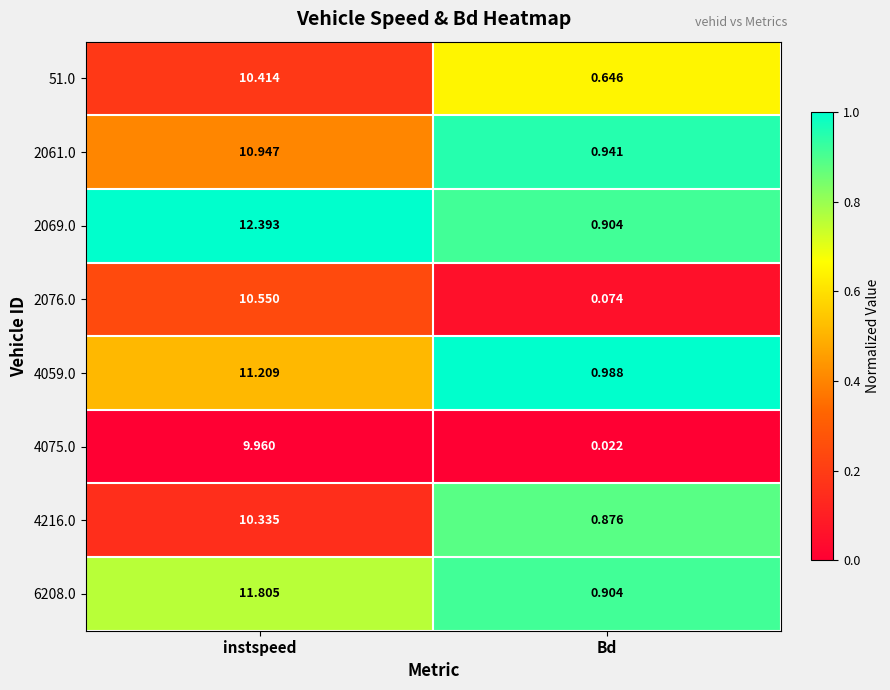

Which series has the largest total across all categories?

2069.0